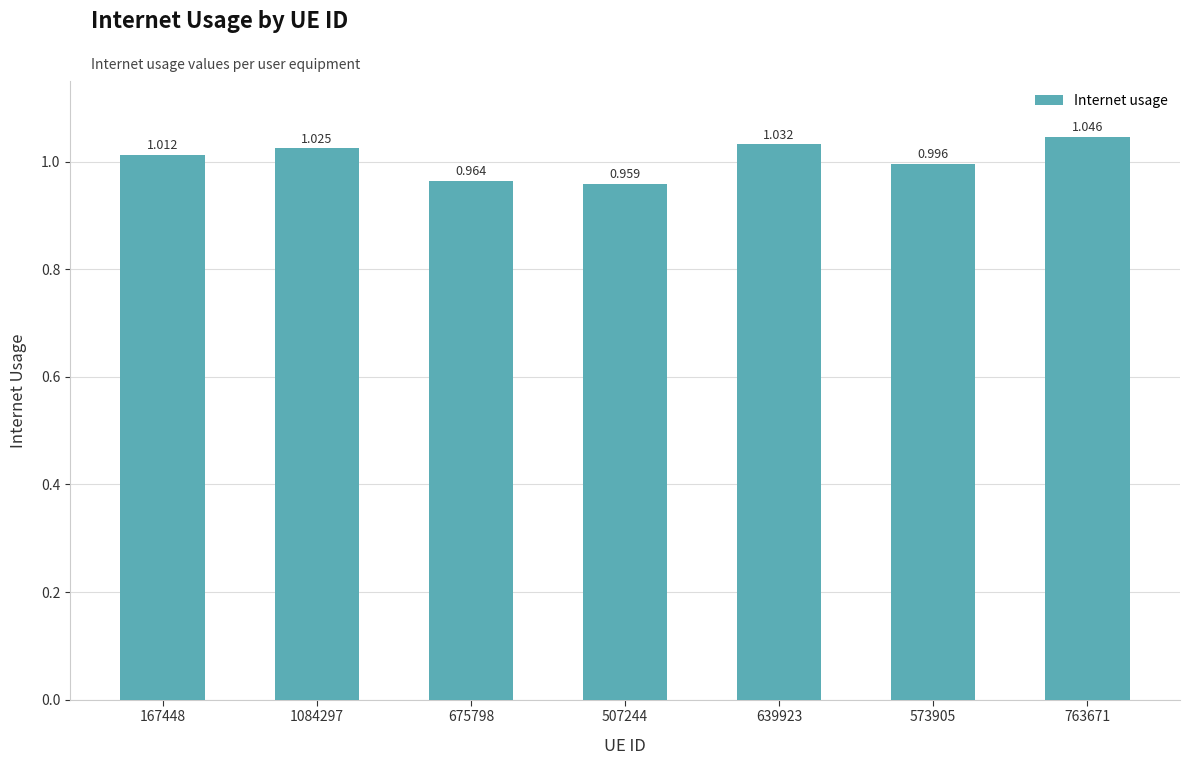

Is it true that the value at 507244 is 1.4?

False